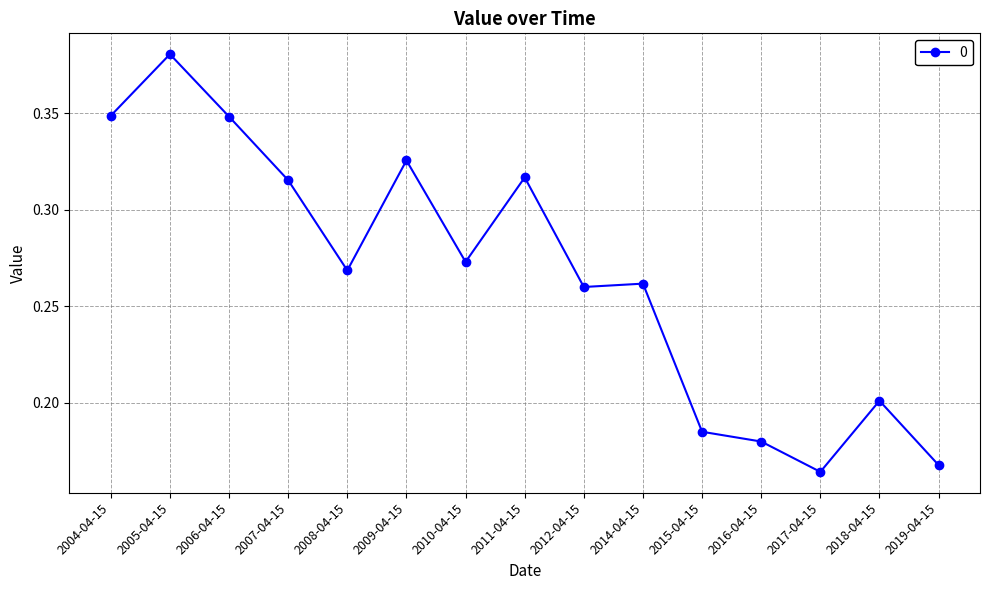

Between 2017-04-15 and 2009-04-15, which is larger?

2009-04-15